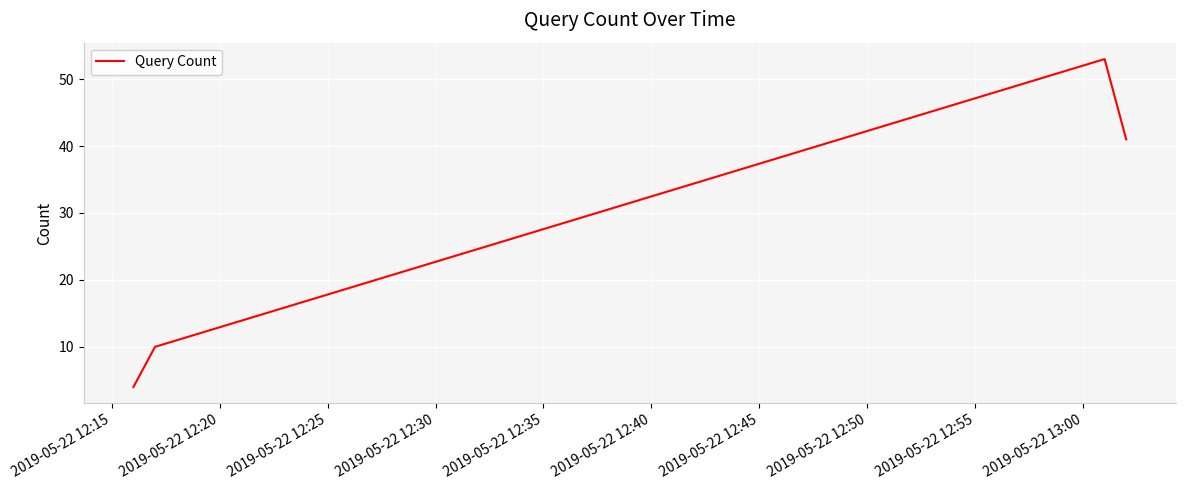

What is the difference between the maximum and minimum values?

49